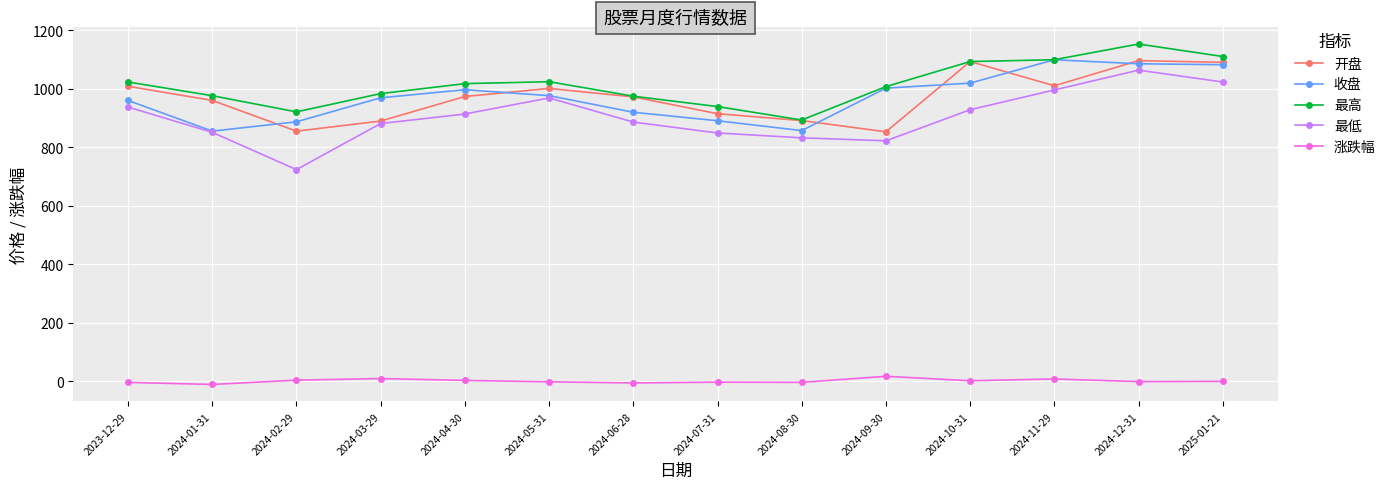

At which category does the chart reach its peak across all series?

2024-12-31